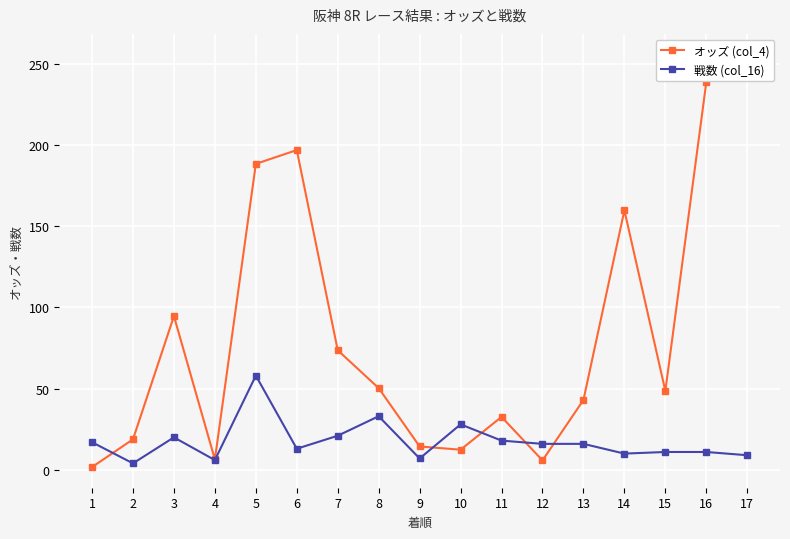

Reading right to left, transcribe all the data shown in this chart.

オッズ (col_4): 17=255.6	16=238.5	15=48.6	14=159.7	13=43.0	12=5.8	11=32.6	10=12.4	9=14.4	8=50.3	7=73.6	6=196.8	5=188.3	4=6.4	3=94.6	2=18.8	1=1.7
戦数 (col_16): 17=9.0	16=11.0	15=11.0	14=10.0	13=16.0	12=16.0	11=18.0	10=28.0	9=7.0	8=33.0	7=21.0	6=13.0	5=58.0	4=6.0	3=20.0	2=4.0	1=17.0